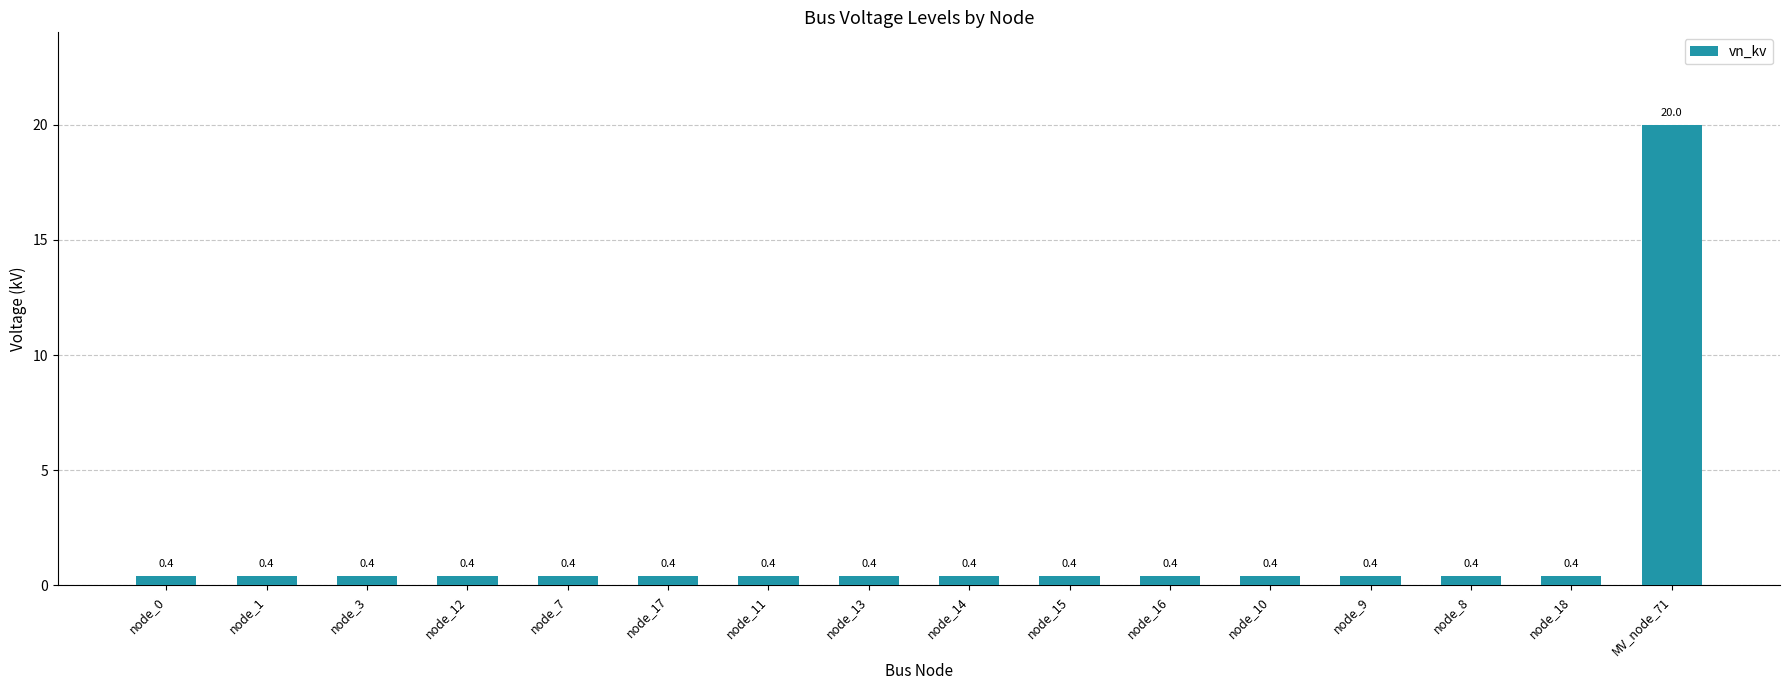

What is the greatest value displayed?

20.0